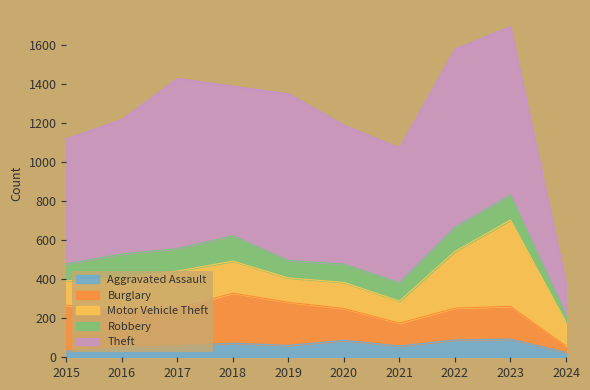

Is the value of Burglary at 2016 greater than the value of Motor Vehicle Theft at 2024?

Yes